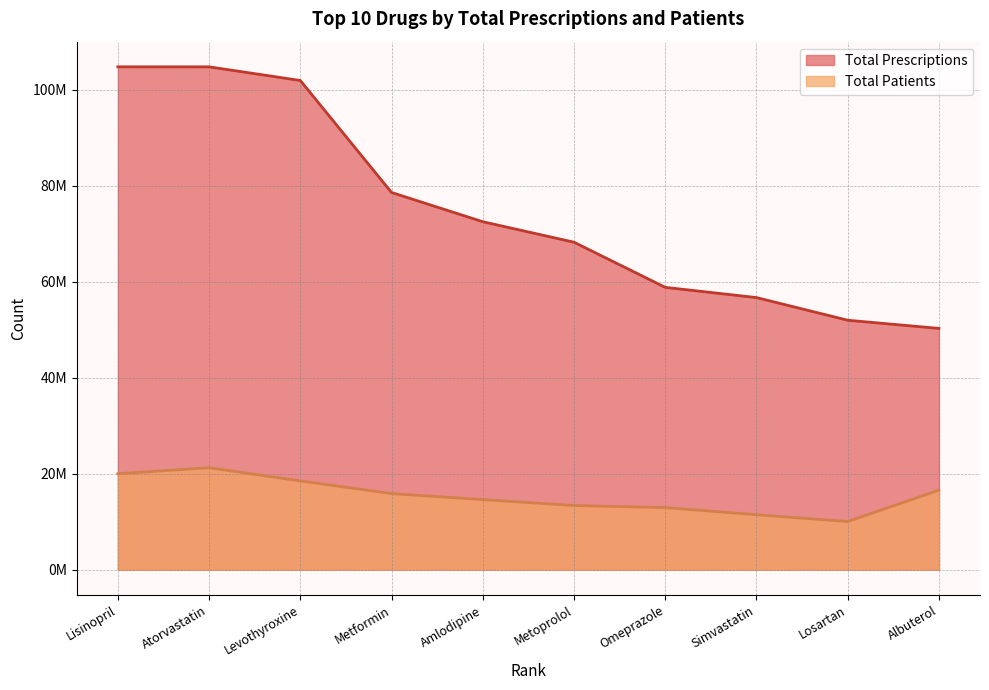

How many data points in Total Prescriptions are less than 72508878?

5